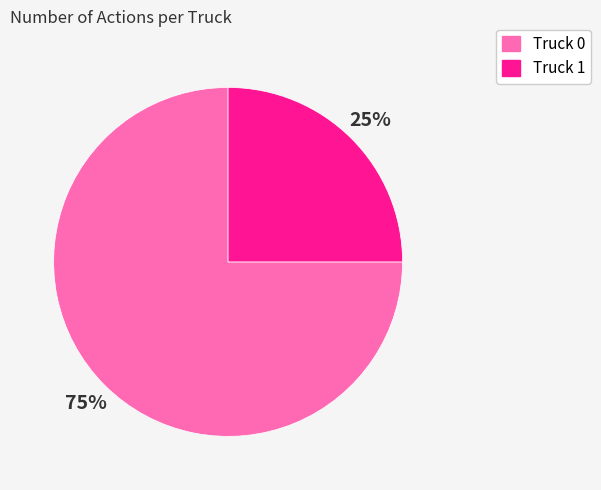

How many slices are in this pie chart?

2